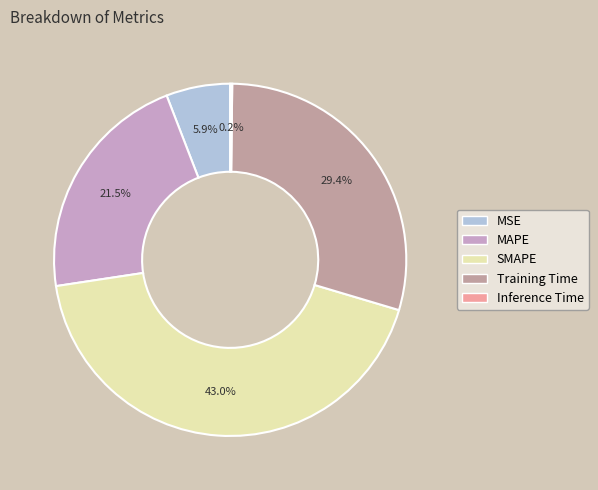

Which category has the biggest portion of the pie?

SMAPE